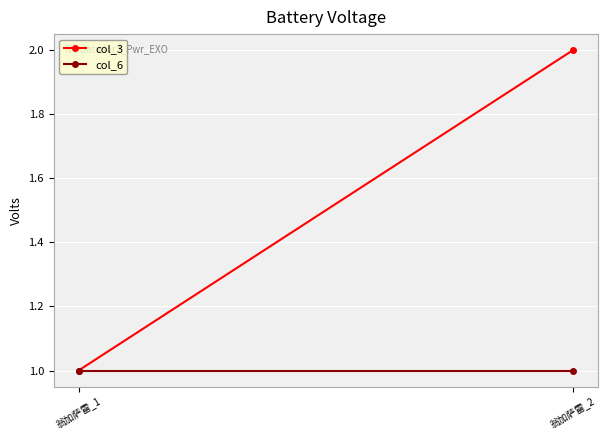

What is the value of the col_6 point at the 2nd from the left?

1